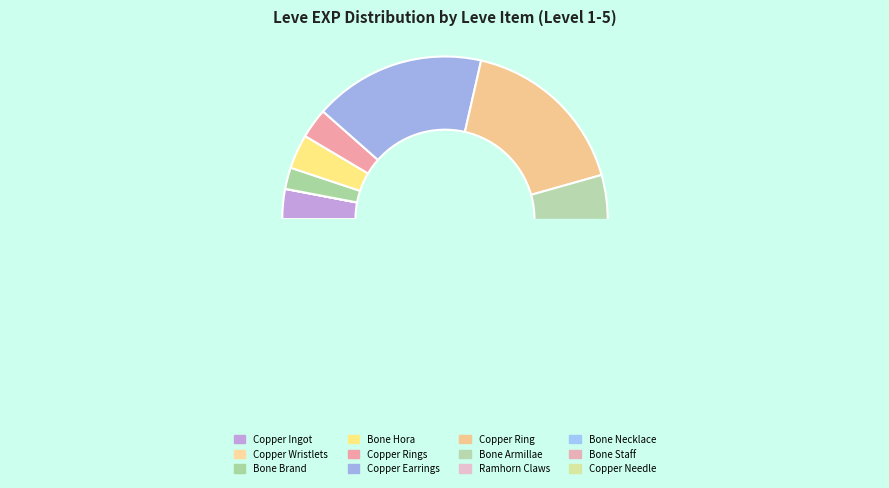

Count the number of slices in the pie.

12